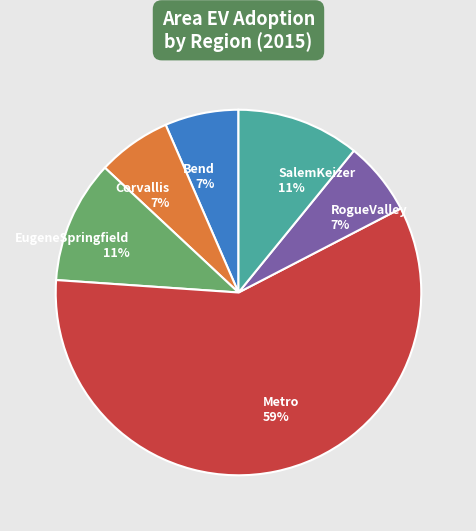

Which category accounts for the majority?

Metro